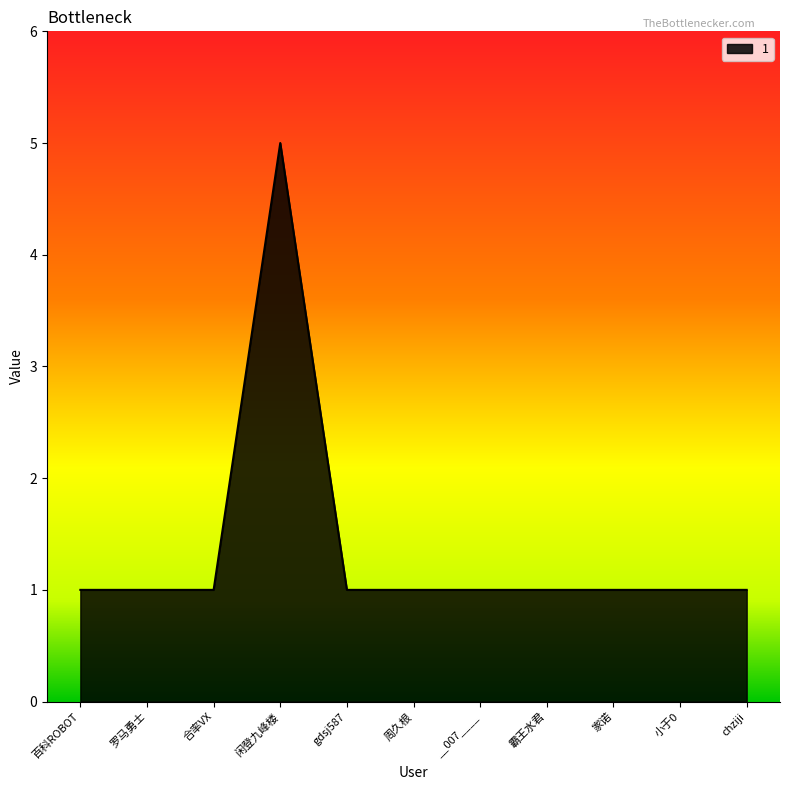

What is the maximum value shown in the chart?

5